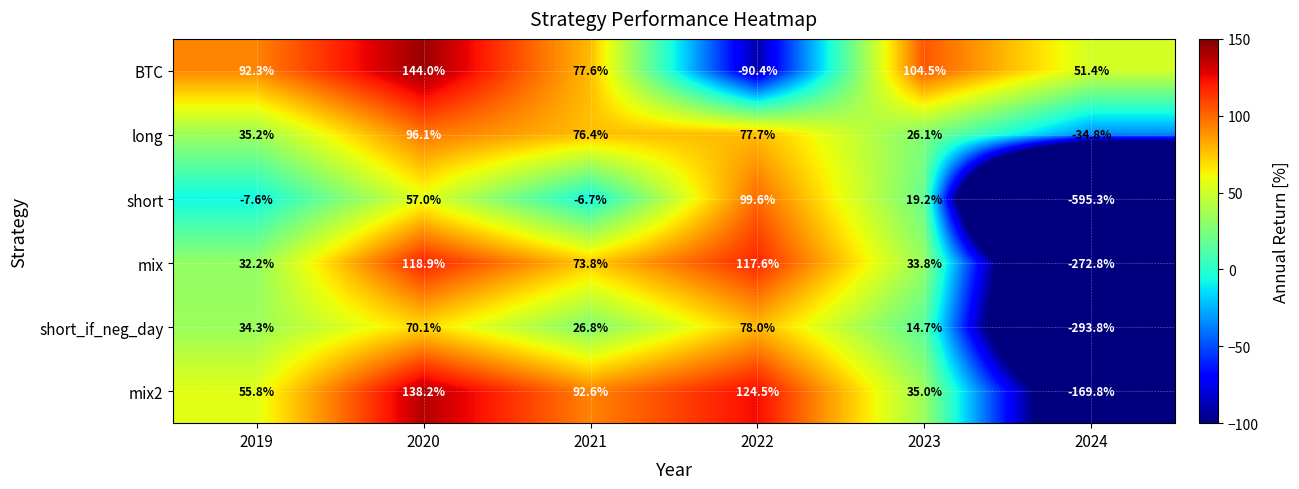

The mix series shows 81.2 at 2022. True or false?

False